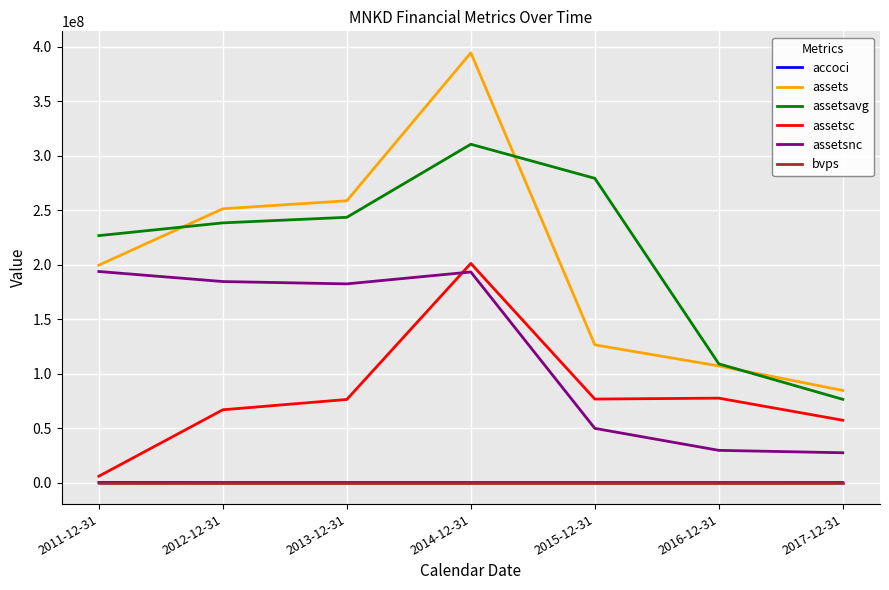

The value of accoci at 2014-12-31 is -14000.0. True or false?

True